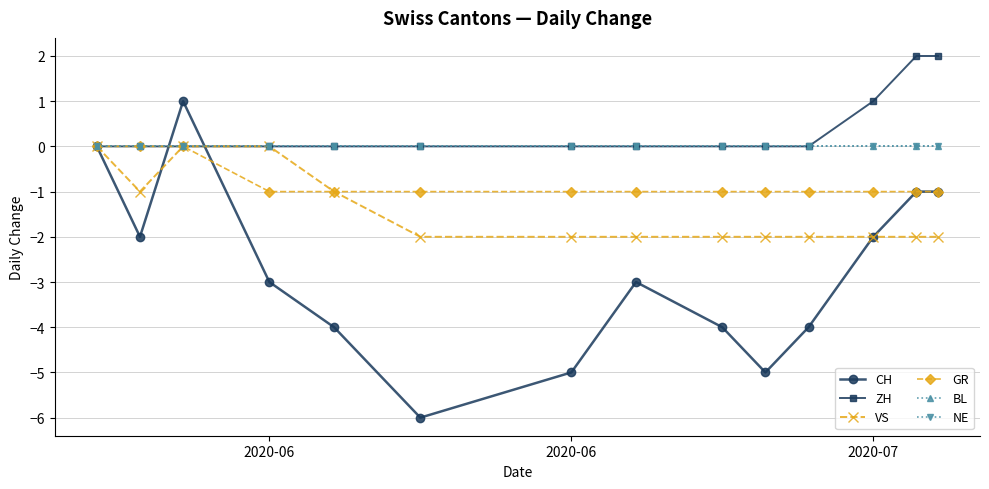

Does the chart display data point markers on the line(s)?

Yes